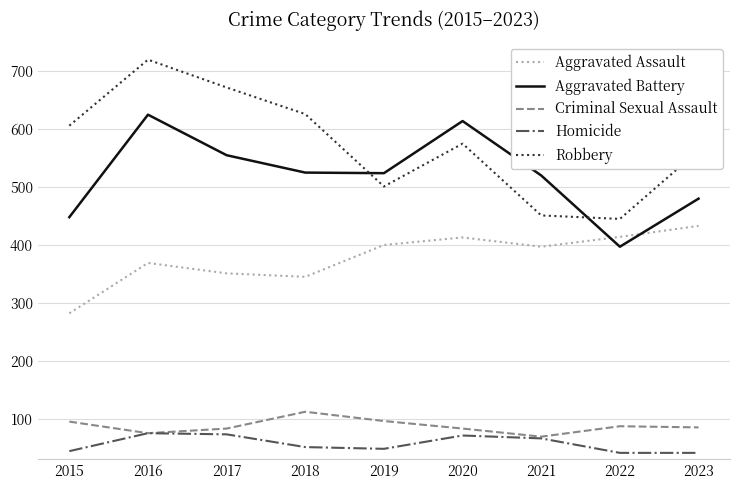

What is the sum of the Aggravated Battery values at 2018 and 2015?

973